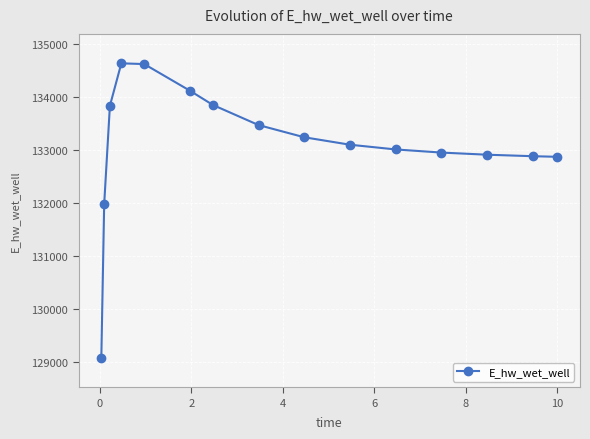

What is the difference between the maximum and minimum values?

5560.3